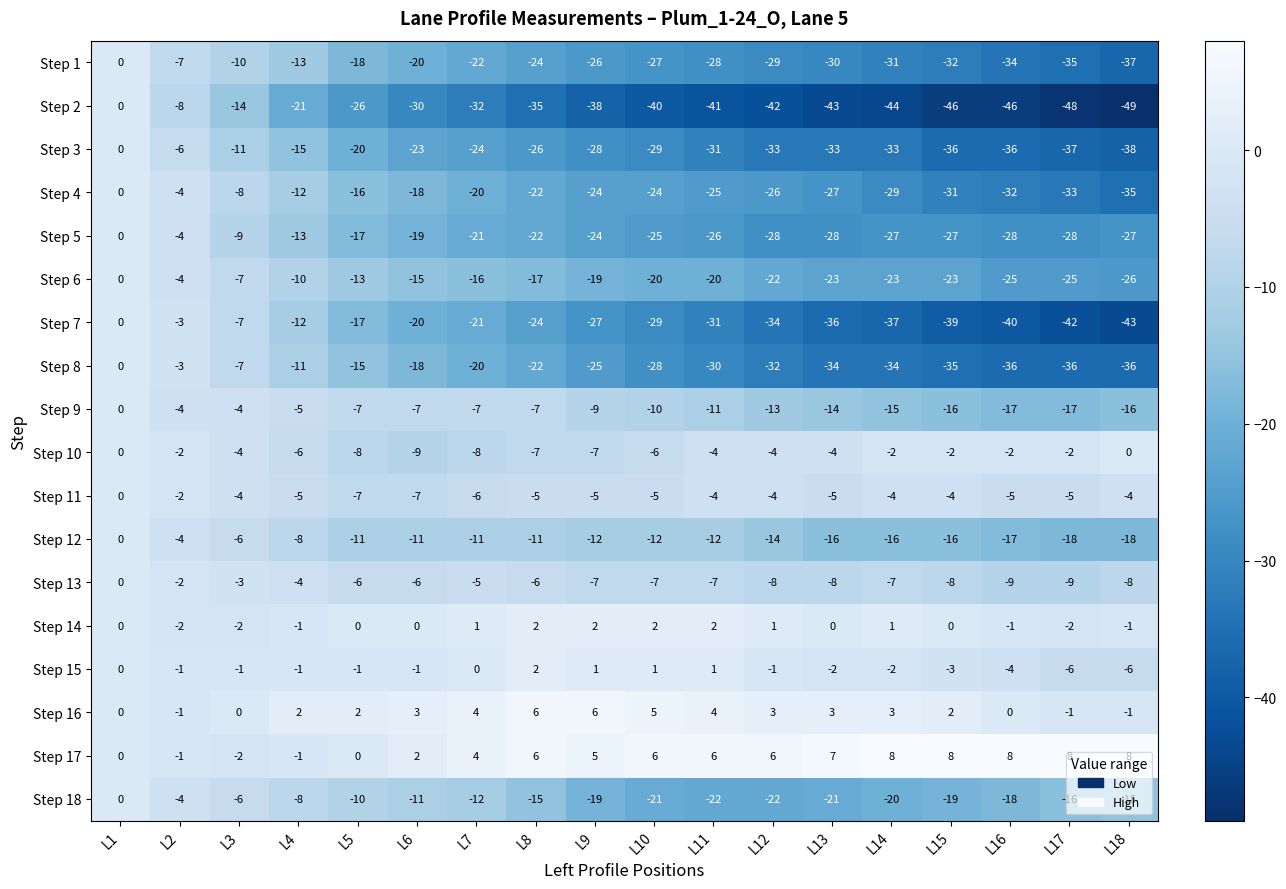

What is the average value of the Step 12 series?

-12